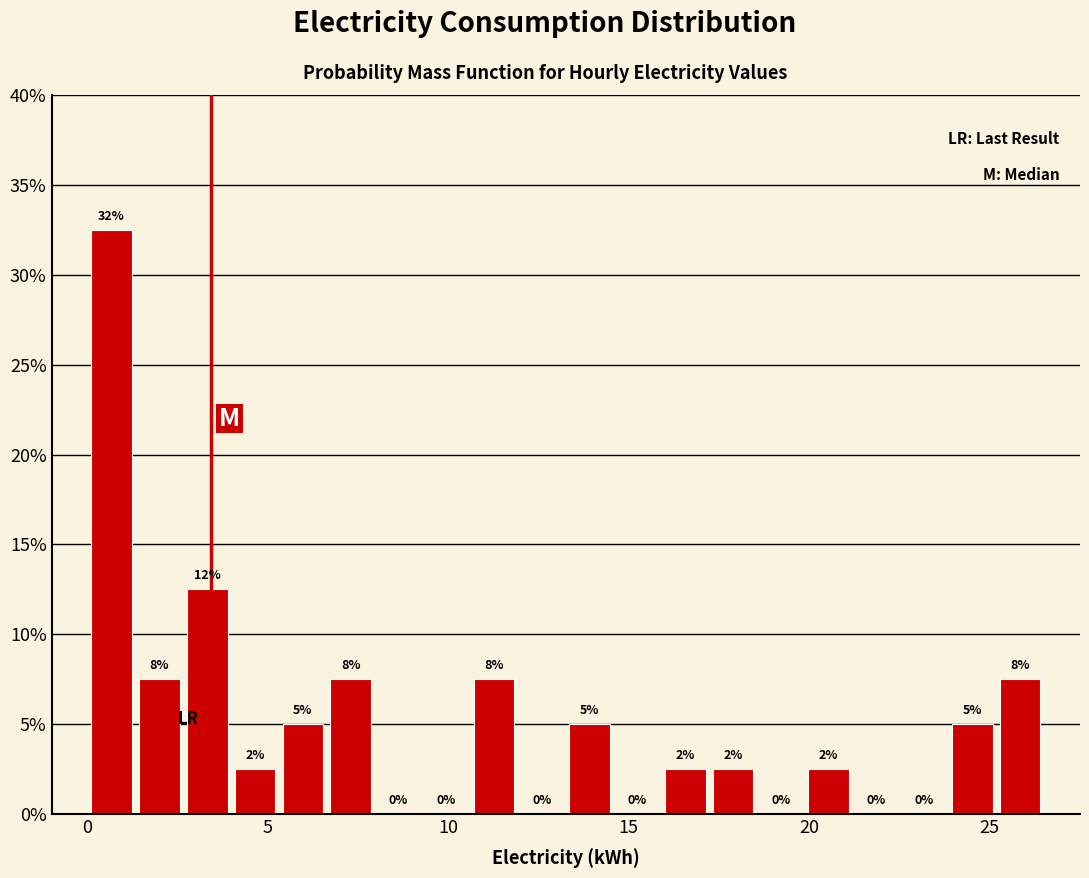

Around what value on the x-axis is the tallest bar? Give the approximate position of its centre, as read against the axis.

0.5